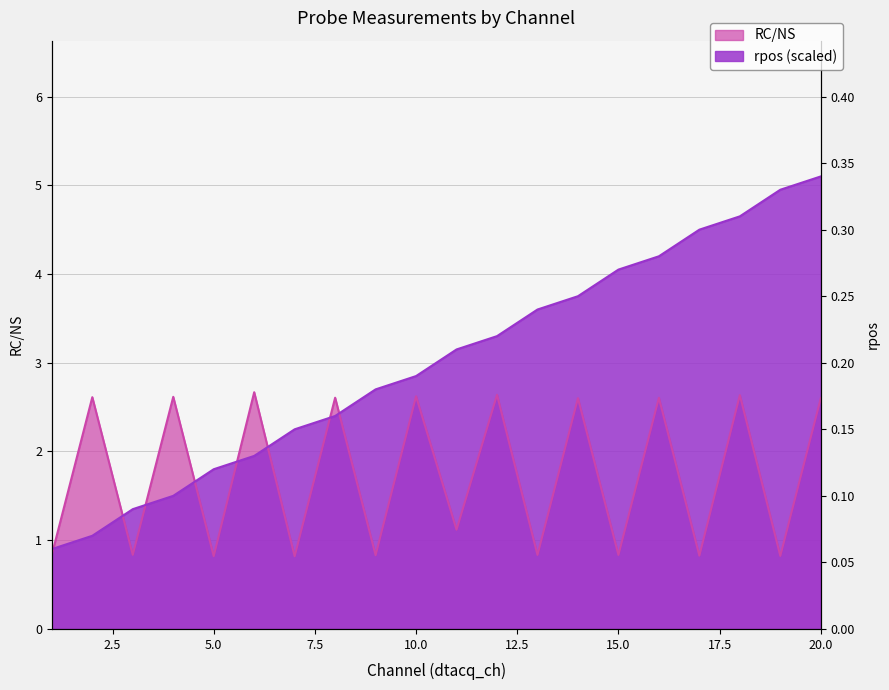

What is the value of the RC/NS point at the 14th from the left?

2.6